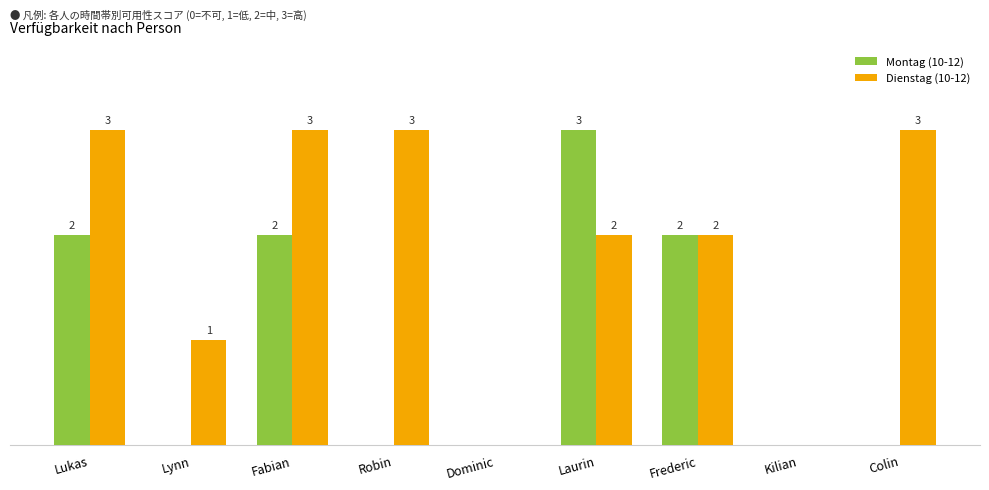

Is the value of Montag (10-12) at Dominic greater than the value of Dienstag (10-12) at Lynn?

No